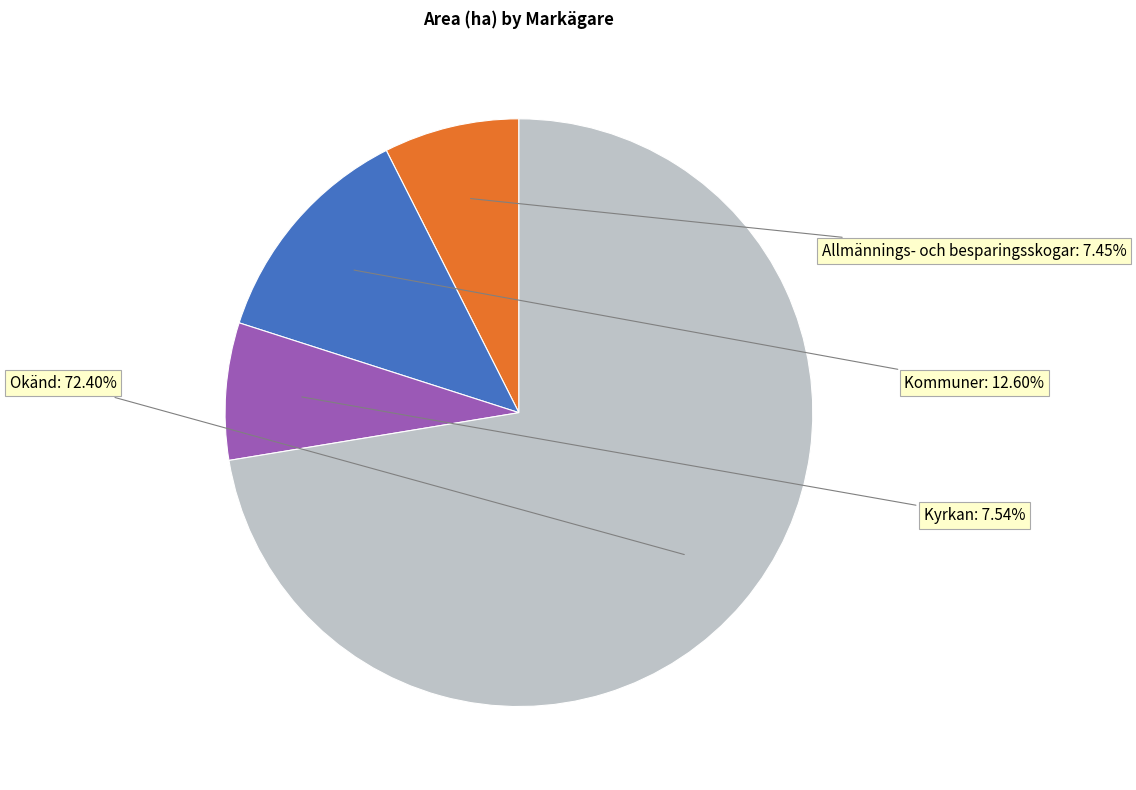

Between Kyrkan and Kommuner, which is larger?

Kommuner